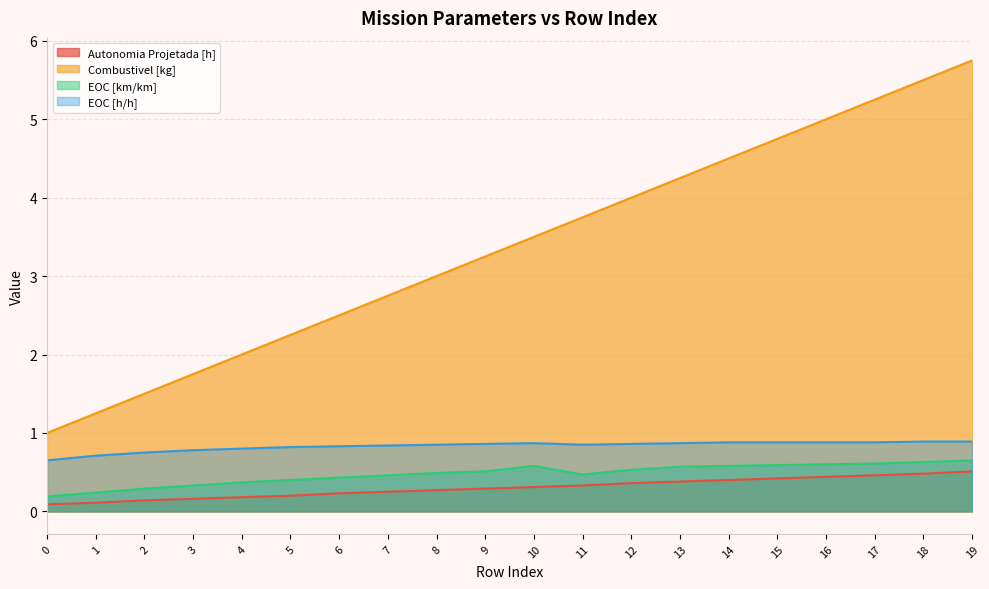

At which label is Combustivel [kg] closest to 3?

8